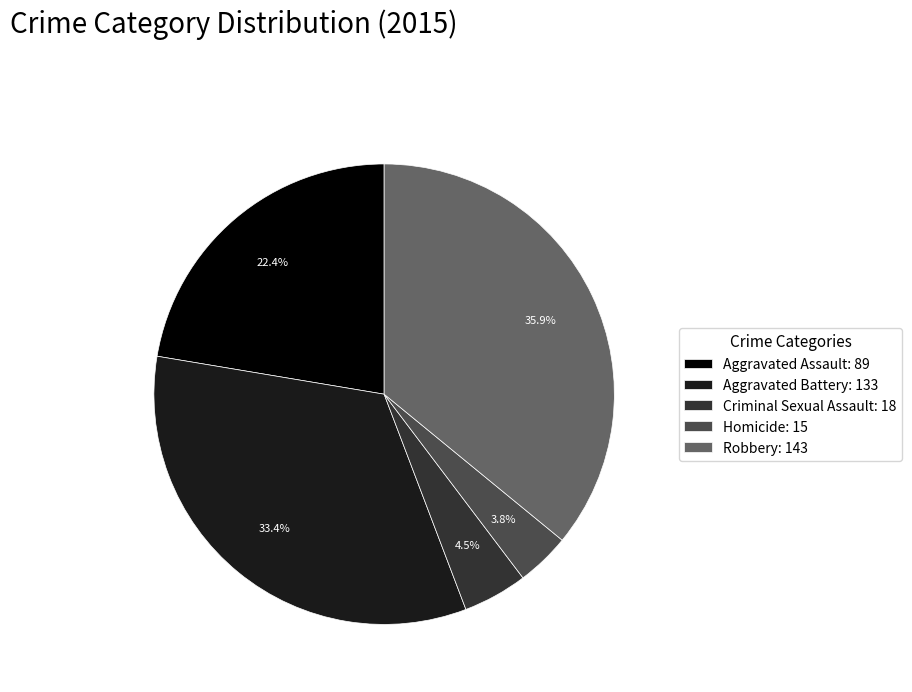

Is Robbery the majority of the pie?

No